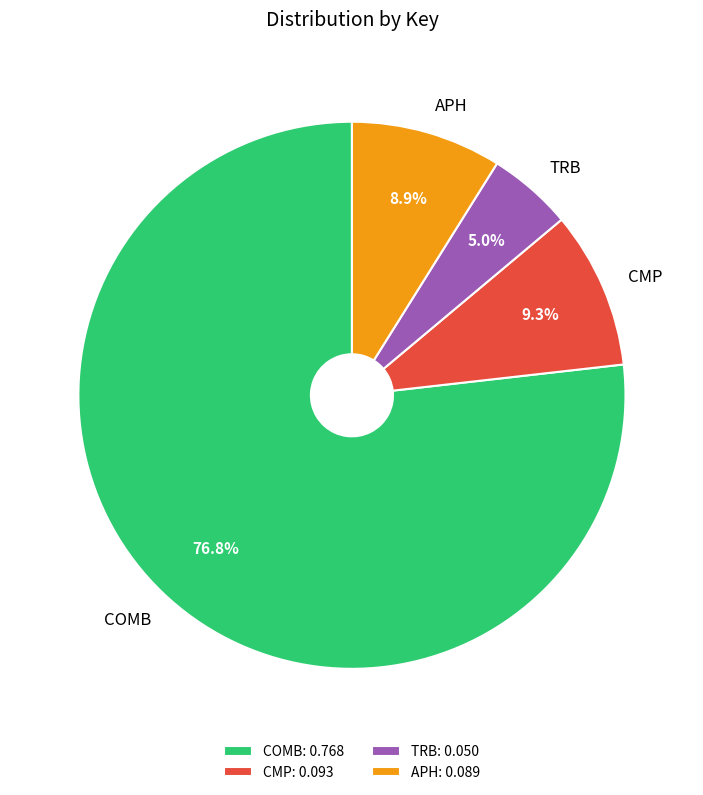

Is it true that COMB is 89% of the pie?

False